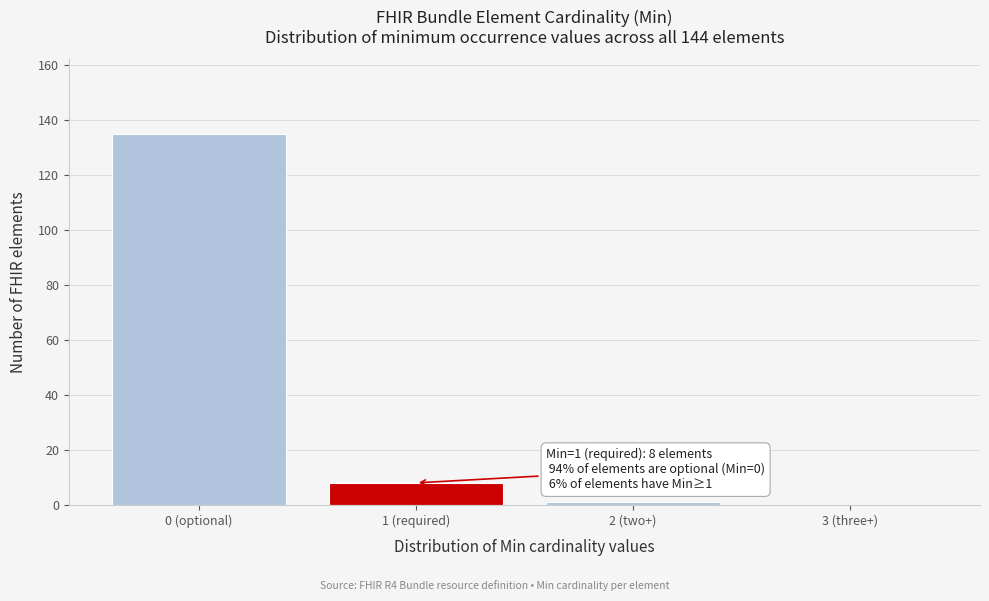

Reading left to right, what are all the values shown in this chart?

0 (optional)=135	1 (required)=8	2 (two+)=1	3 (three+)=0